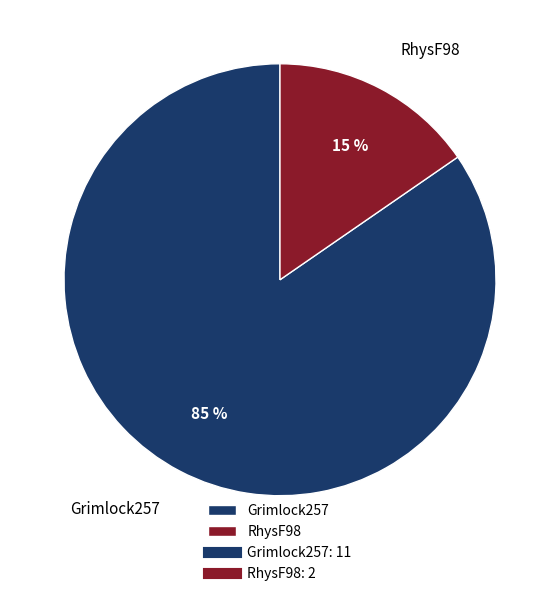

To the nearest percent, what is the average slice percentage?

50%